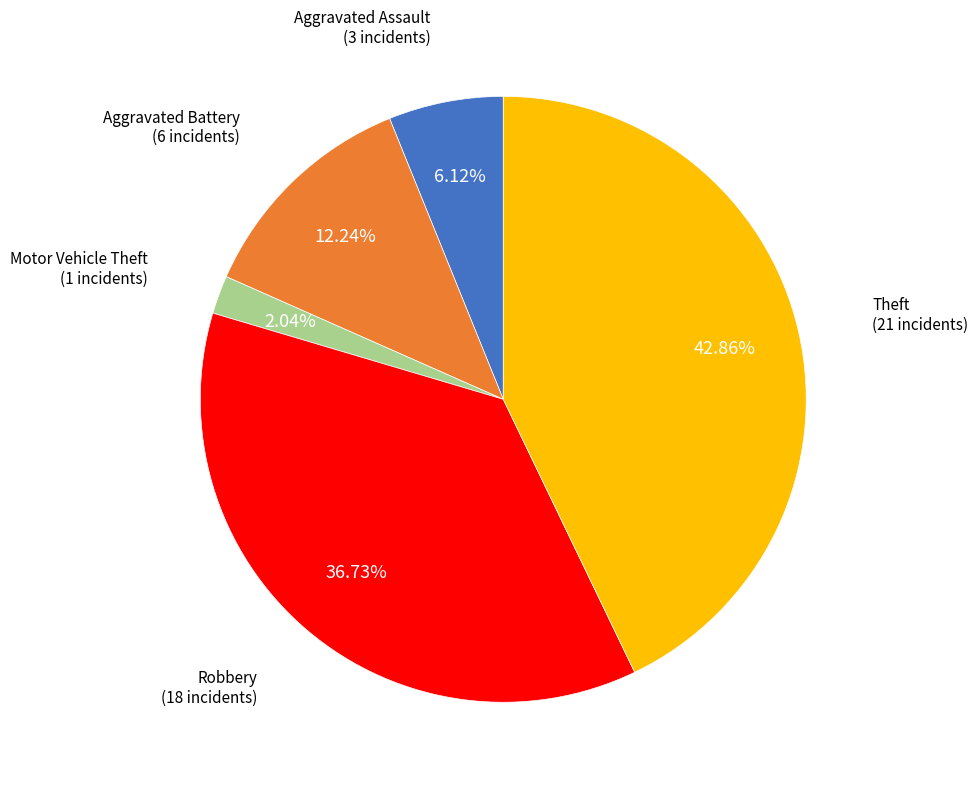

To the nearest percent, what is the average slice percentage?

20%